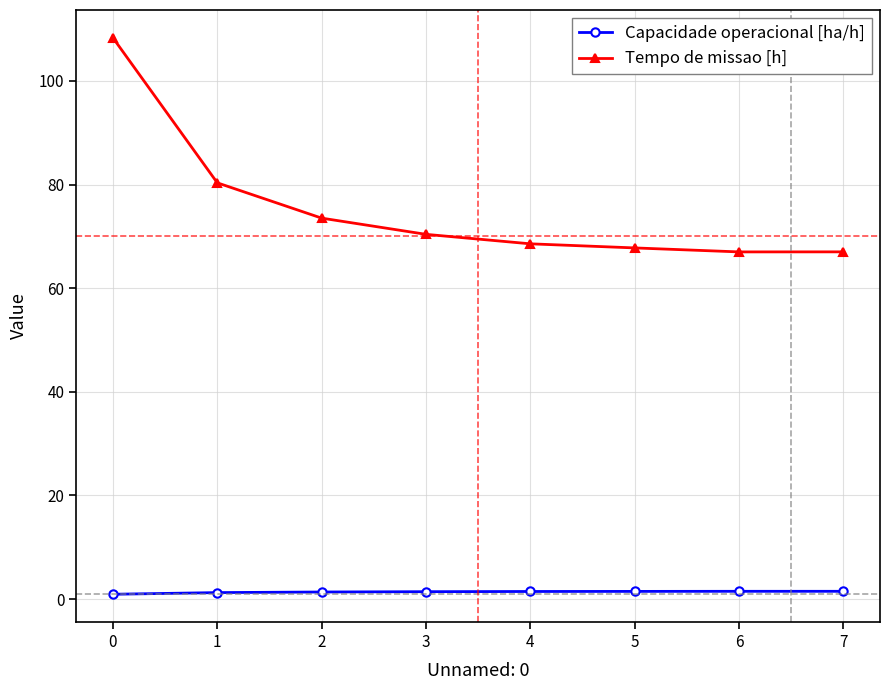

Is it true that Tempo de missao [h] equals 113.1 at 4?

False